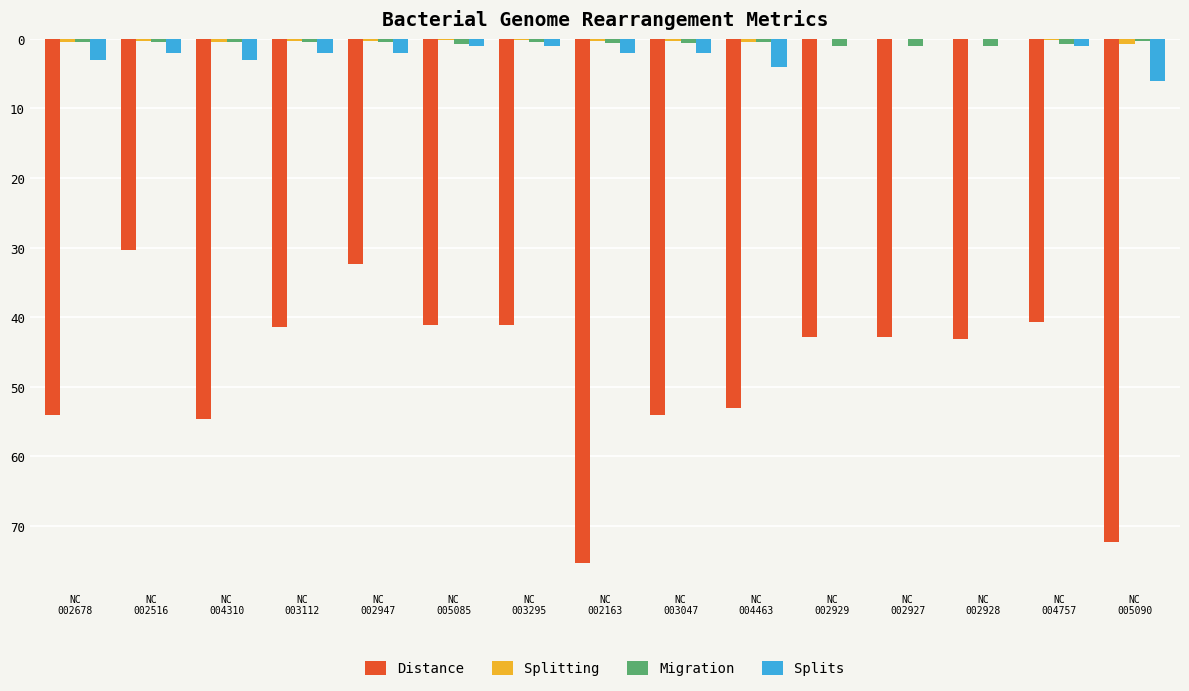

How many distinct data groups are displayed?

4